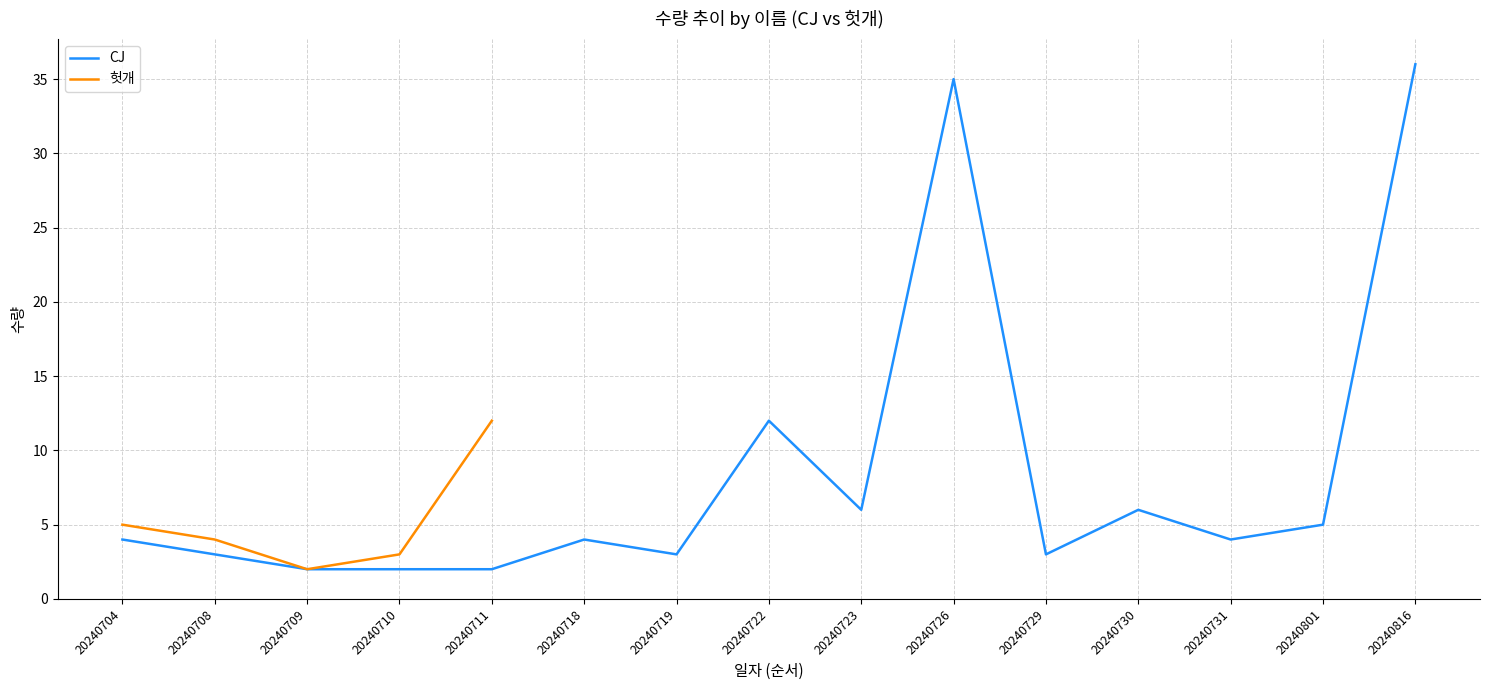

What is the lowest value of the CJ series?

2